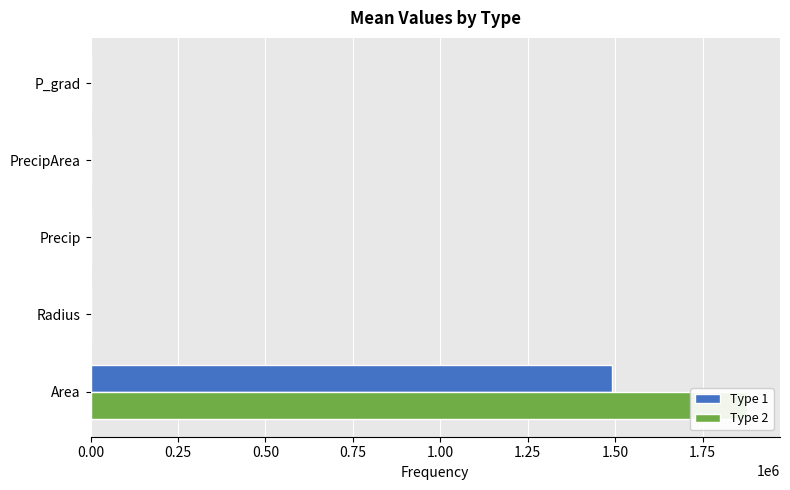

What is the total value across all series at Precip?

2.9